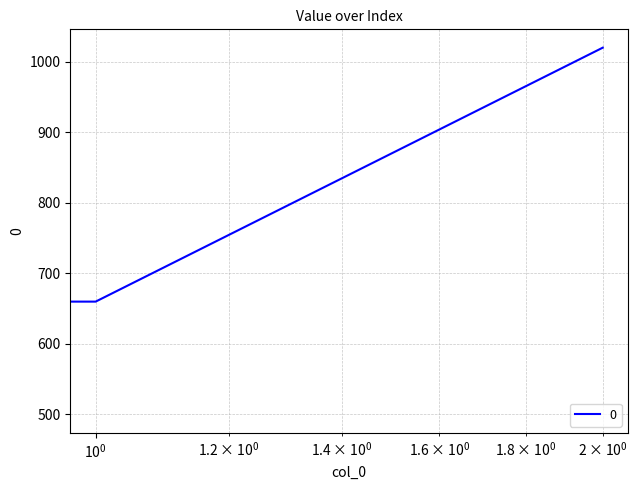

Reading left to right, list all the values displayed in this chart.

500	660	1020